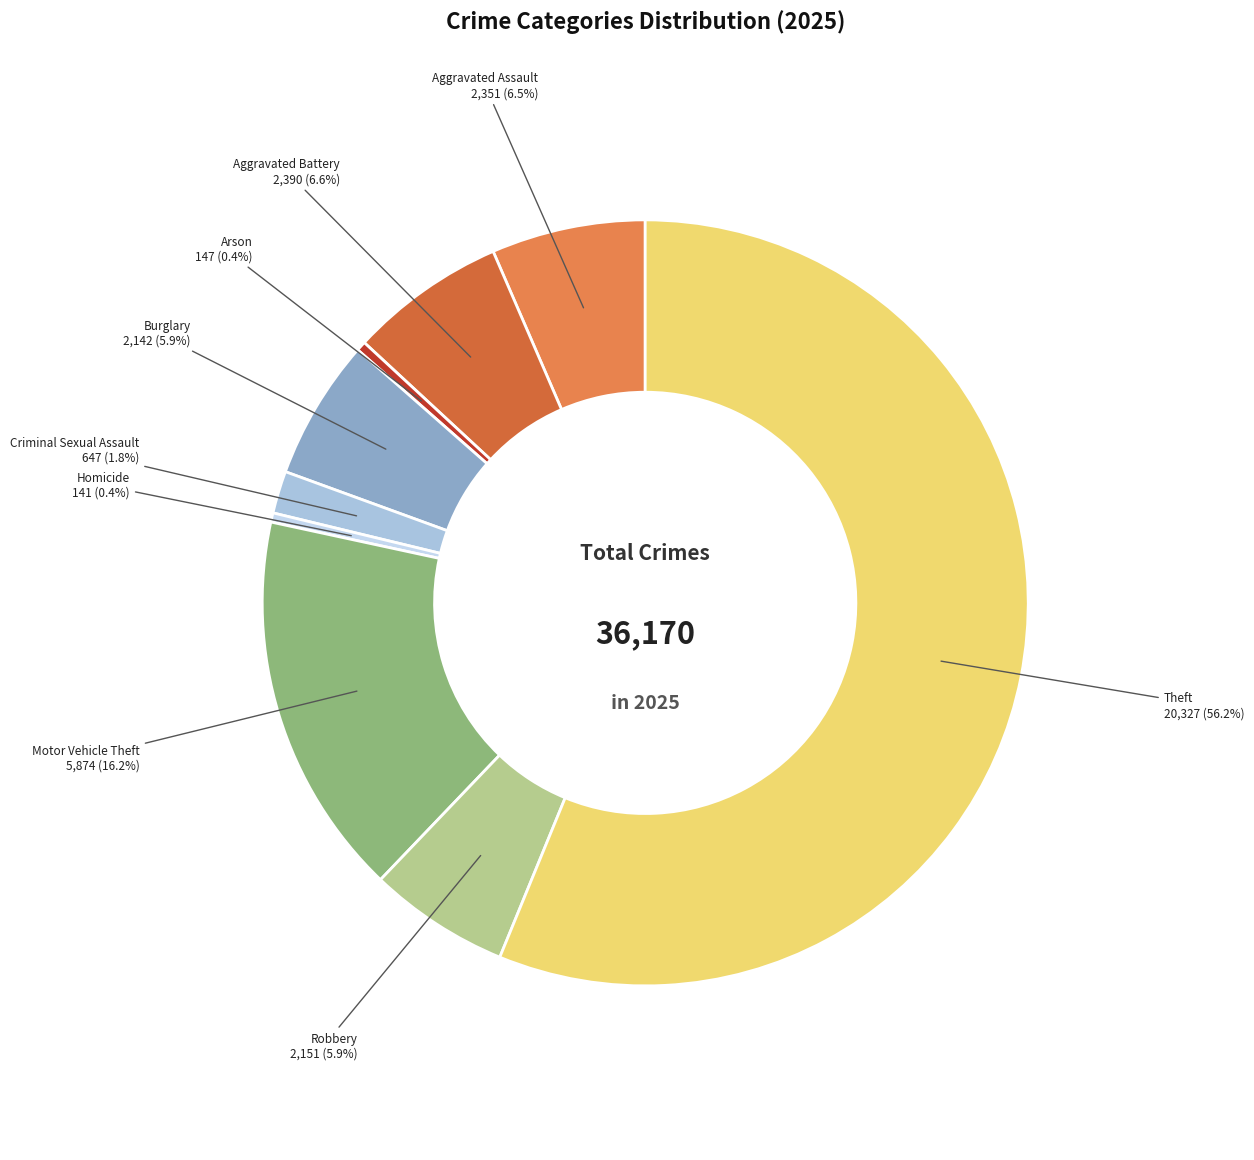

Combined, do Criminal Sexual Assault and Aggravated Battery account for over 50%?

No